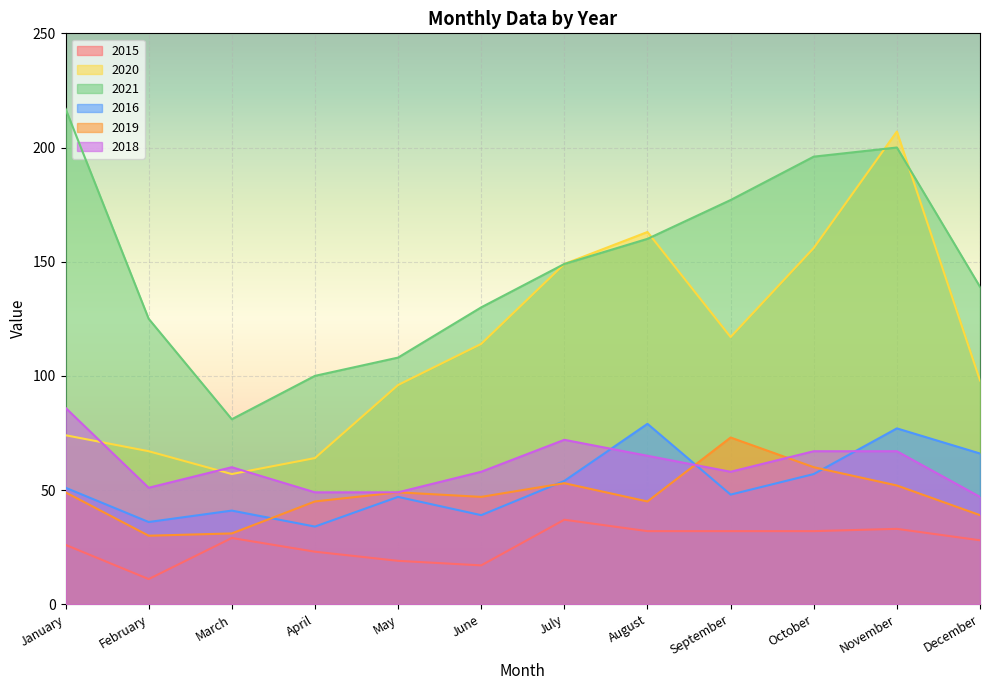

Which series has the widest spread of values?

2020